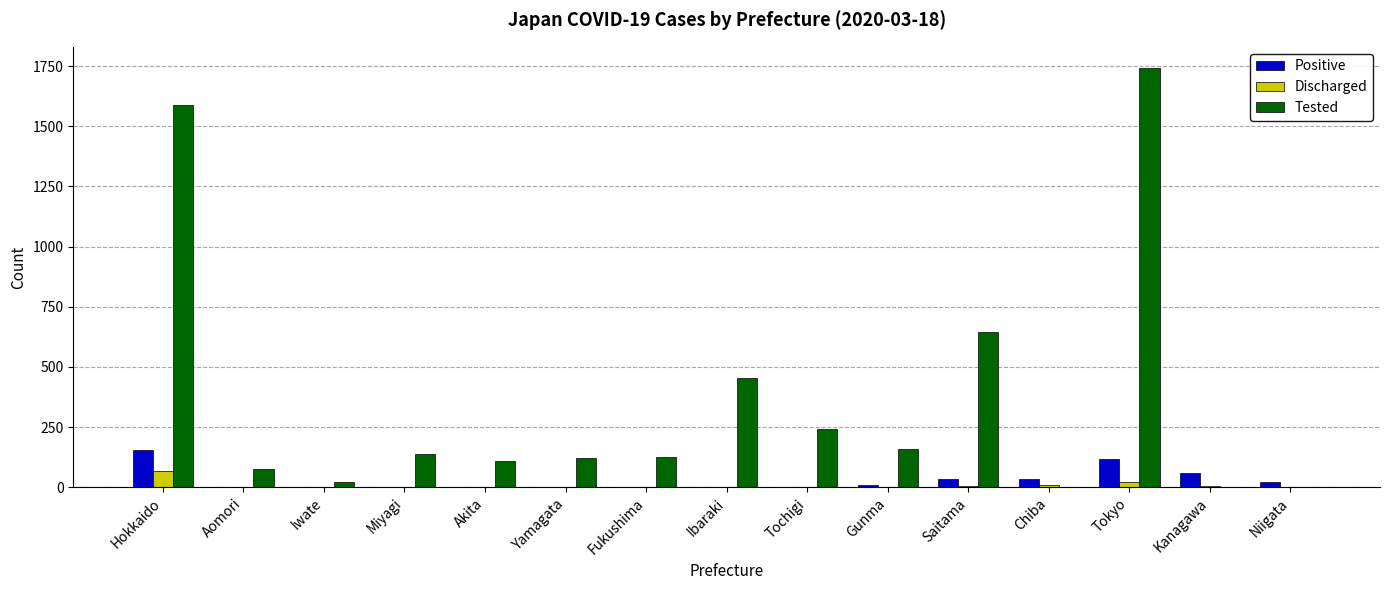

Which category has the highest value in the Discharged series?

Hokkaido